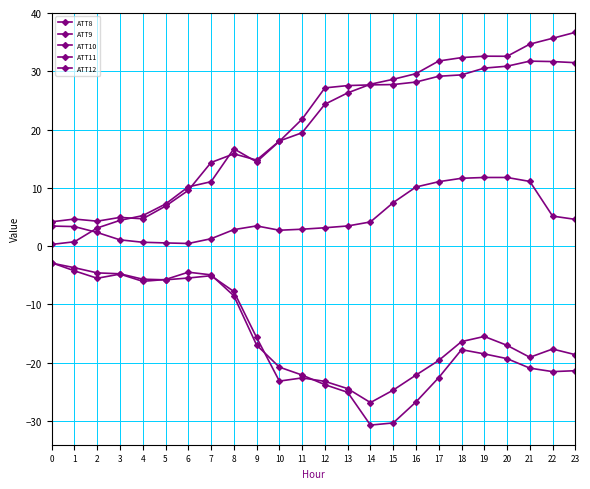

True or false: ATT12 has a value of -23.1 at 19.

False